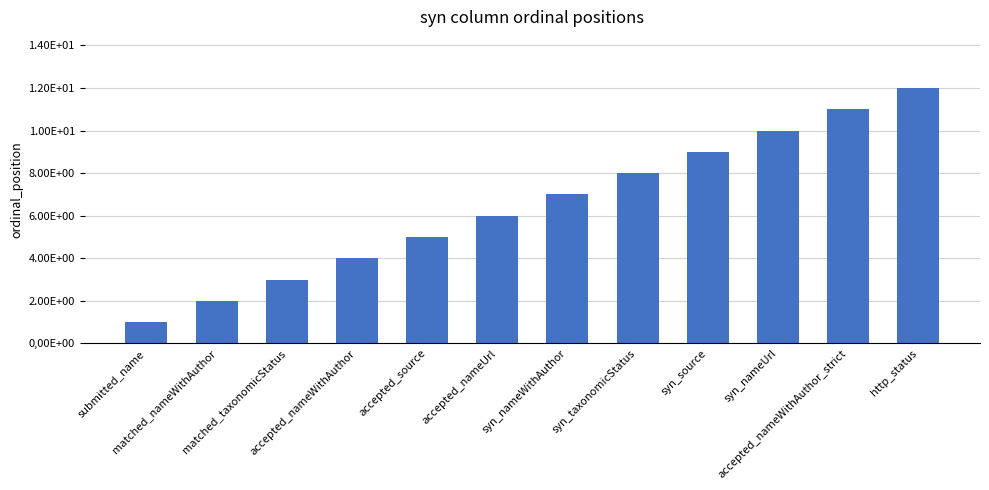

What is the smallest value displayed?

1